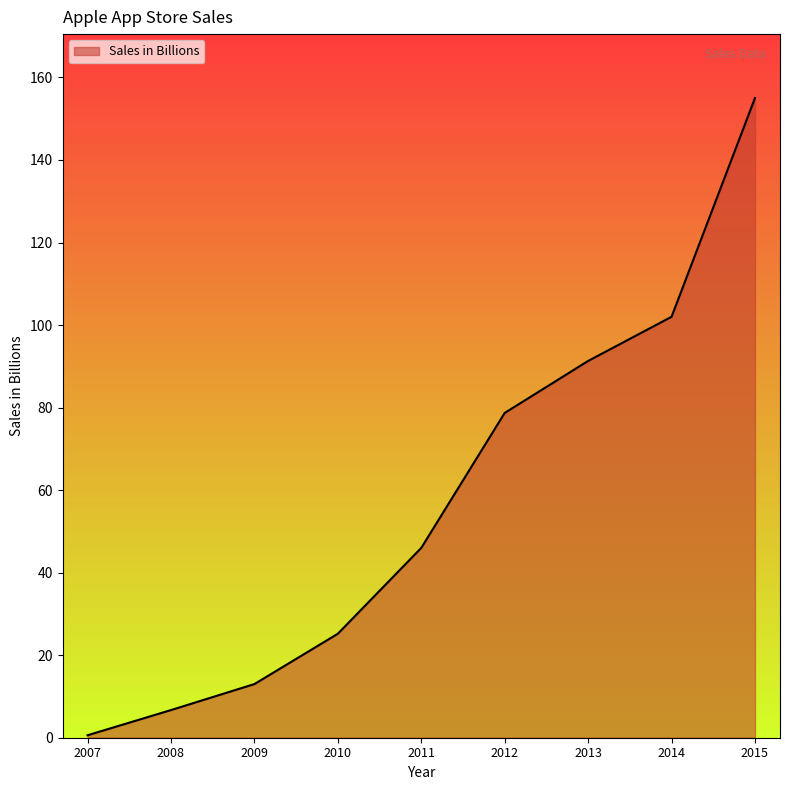

Where is the data nearest to the value 77?

2012